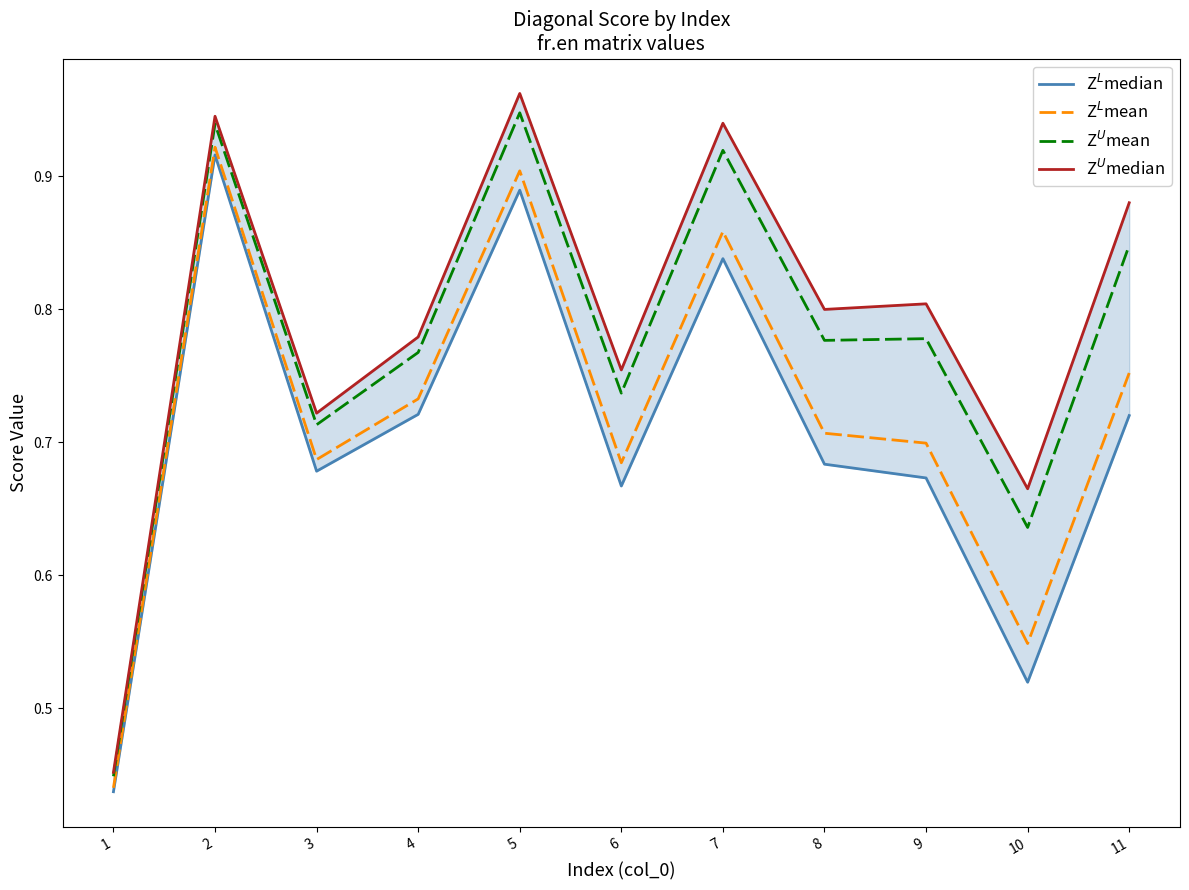

What is the average value of the Z$^L$median series?

0.7